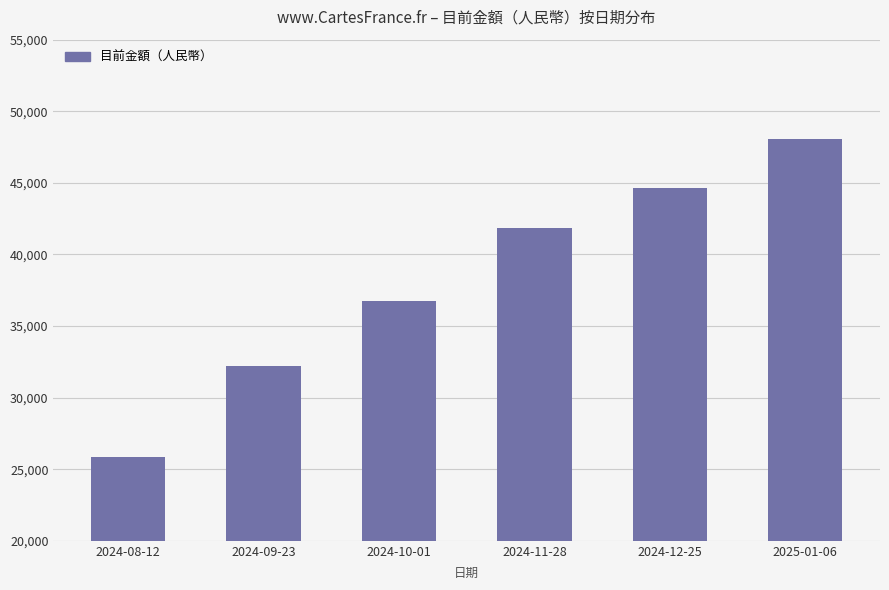

What is the change in value from 2024-11-28 to 2025-01-06?

+6177.5